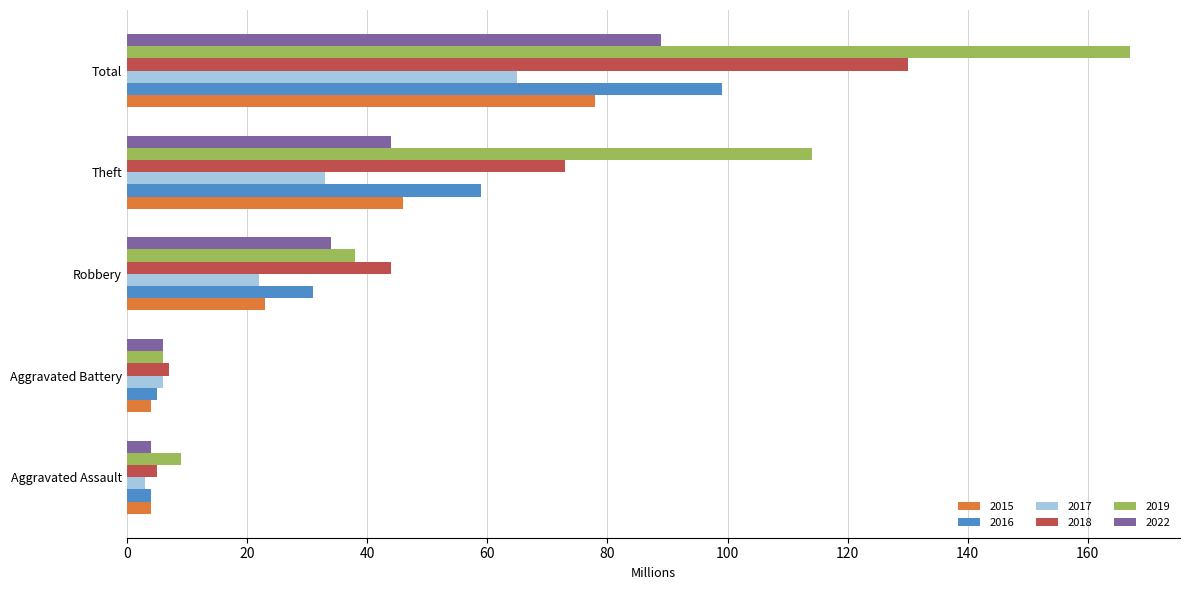

At which label is 2019 closest to 86?

Theft